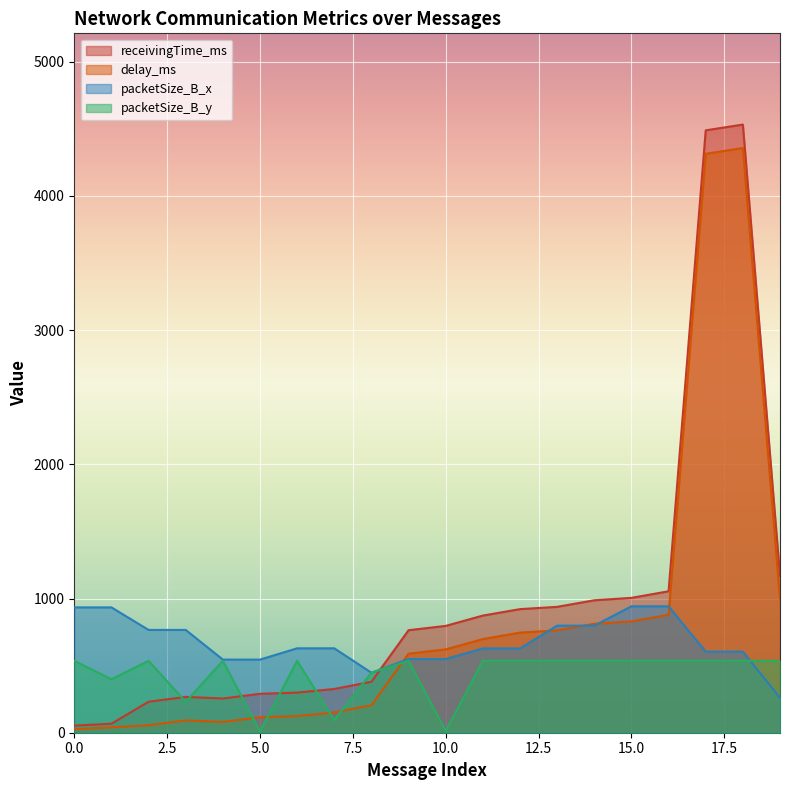

What are all the series names shown in the legend?

receivingTime_ms, delay_ms, packetSize_B_x, packetSize_B_y